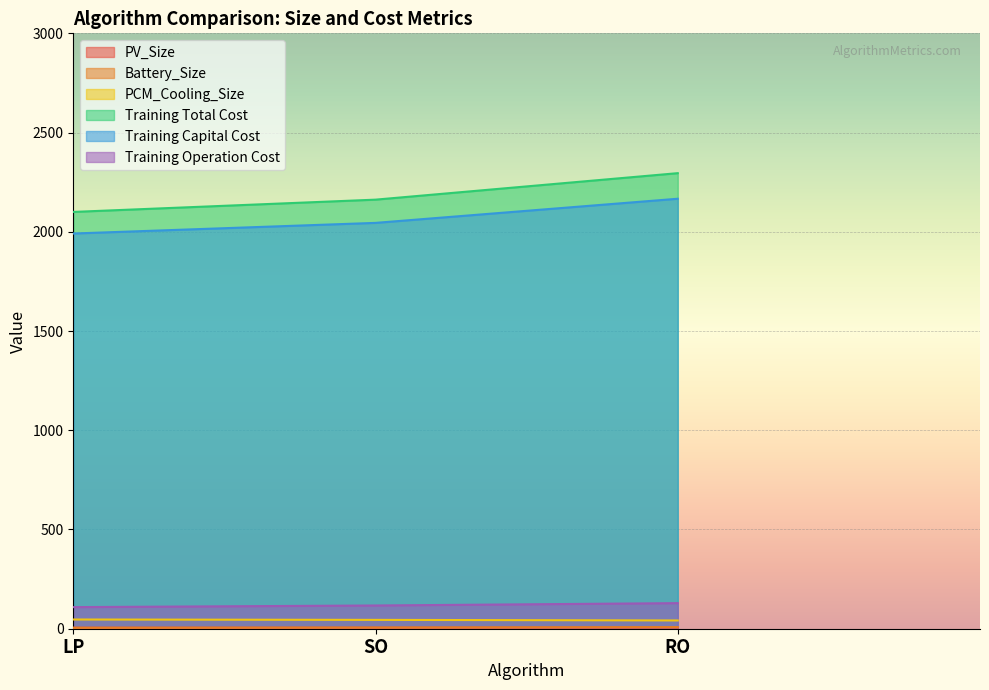

List the series in order of their peak value, lowest first.

PV_Size, Battery_Size, PCM_Cooling_Size, Training Operation Cost, Training Capital Cost, Training Total Cost